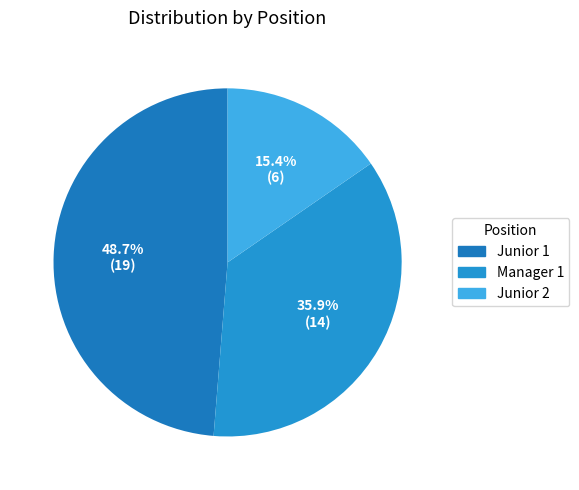

How many segments does this pie chart have?

3